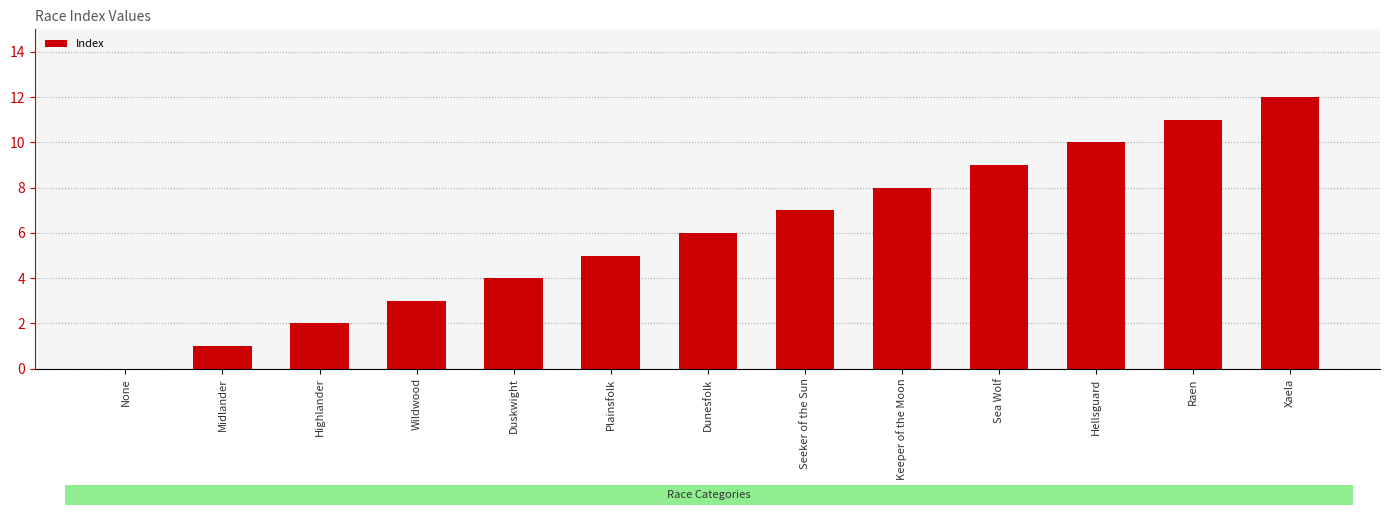

What is the change in value from Highlander to Wildwood?

+1